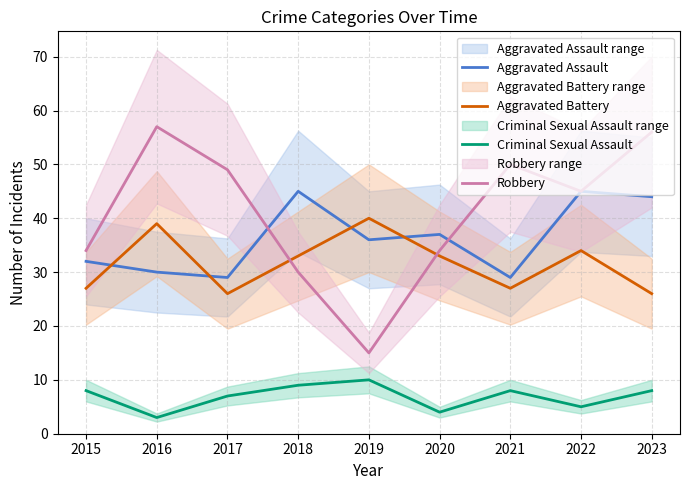

Where is the first local maximum for Aggravated Battery?

2016